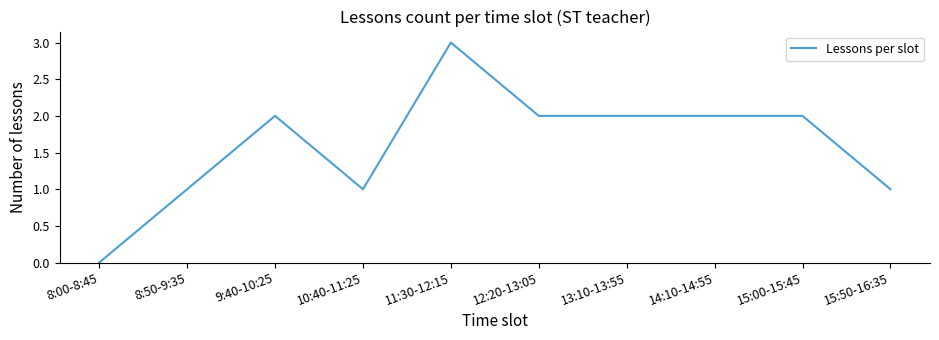

What is the difference between the maximum and minimum values?

3